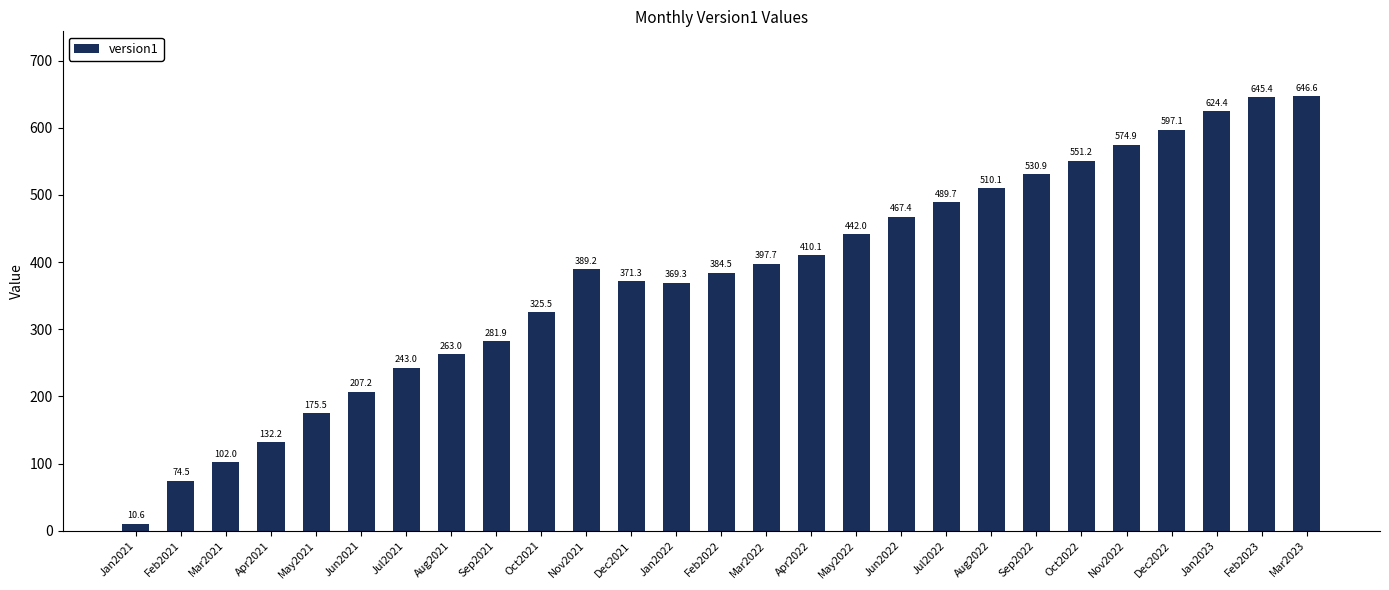

List the labels in order of value, largest first.

Mar2023, Feb2023, Jan2023, Dec2022, Nov2022, Oct2022, Sep2022, Aug2022, Jul2022, Jun2022, May2022, Apr2022, Mar2022, Nov2021, Feb2022, Dec2021, Jan2022, Oct2021, Sep2021, Aug2021, Jul2021, Jun2021, May2021, Apr2021, Mar2021, Feb2021, Jan2021